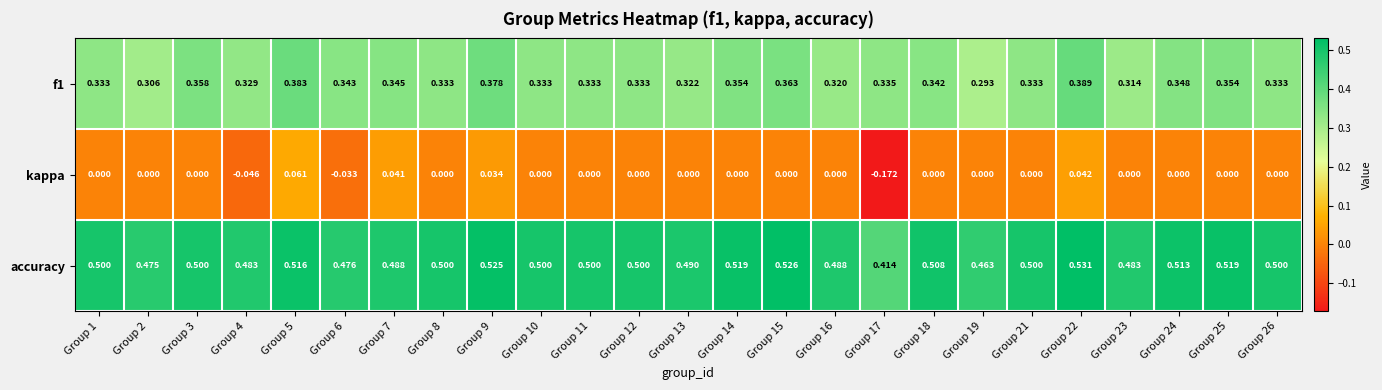

Which series has the largest total across all categories?

accuracy